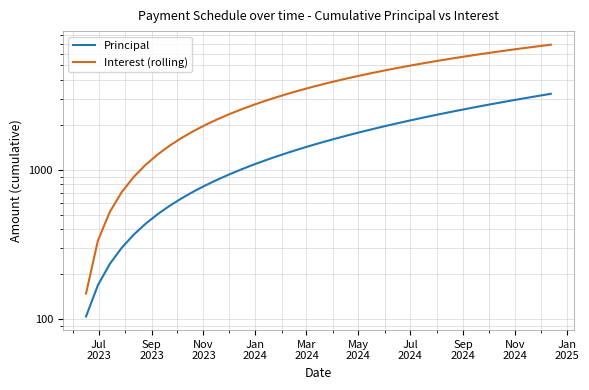

True or false: Interest (rolling) and Principal cross at least once.

False